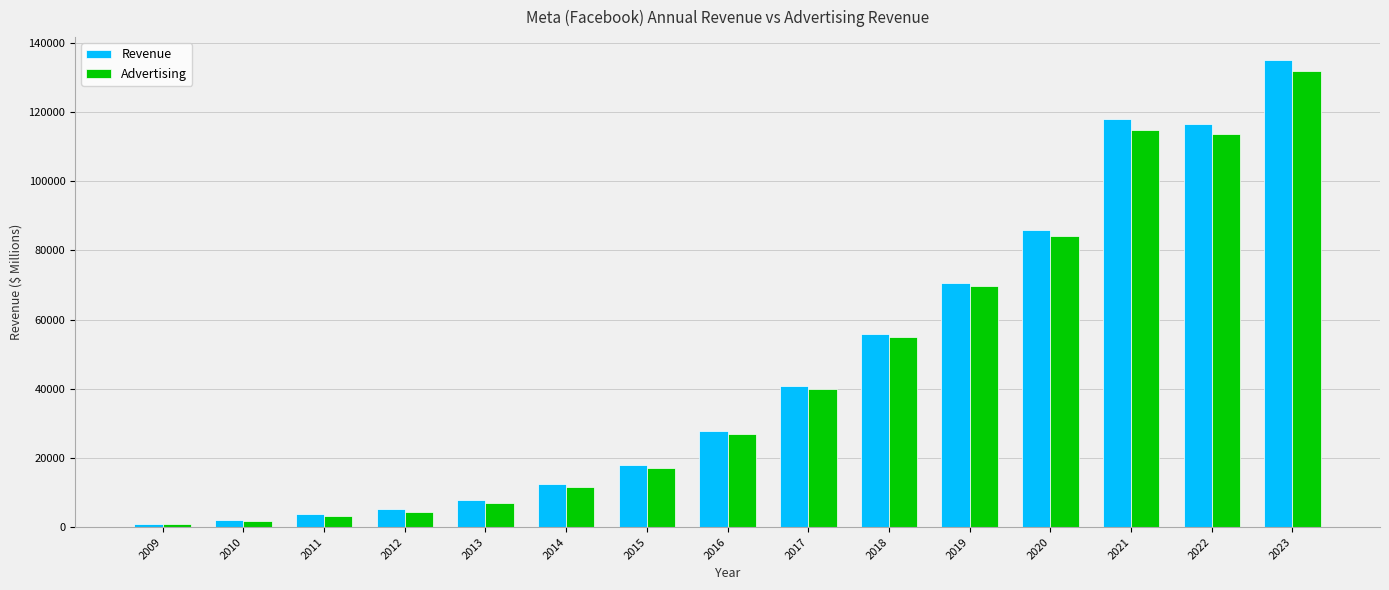

What is the value of the Advertising bar at the 9th from the left?

39942